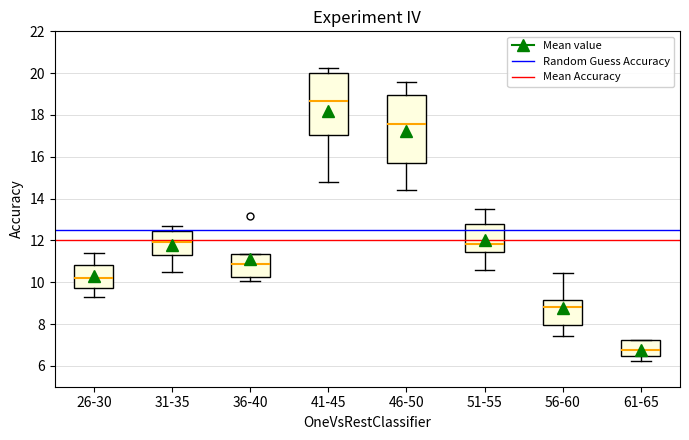

Reading left to right, read every box against the y-axis: the position of its median line, the range the box covers, and the ends of its whiskers. The values are not printed on the chart, so give them approximately, as read against the axis.

26-30: median 10.2, box 9.8 to 10.8, whiskers 9.2 to 11.4
31-35: median 12.0, box 11.4 to 12.4, whiskers 10.4 to 12.8
36-40: median 10.8, box 10.2 to 11.4, whiskers 10.0 to 11.4
41-45: median 18.6, box 17.0 to 20.0, whiskers 14.8 to 20.2
46-50: median 17.6, box 15.8 to 19.0, whiskers 14.4 to 19.6
51-55: median 11.8, box 11.4 to 12.8, whiskers 10.6 to 13.6
56-60: median 8.8, box 8.0 to 9.2, whiskers 7.4 to 10.4
61-65: median 6.8, box 6.4 to 7.2, whiskers 6.2 to 7.2